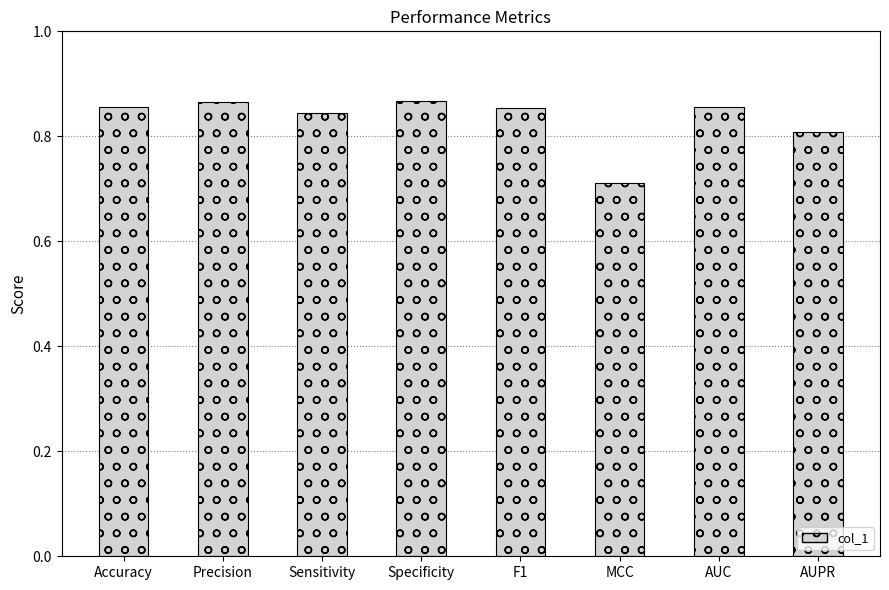

What is the difference between the second highest and minimum values?

0.2